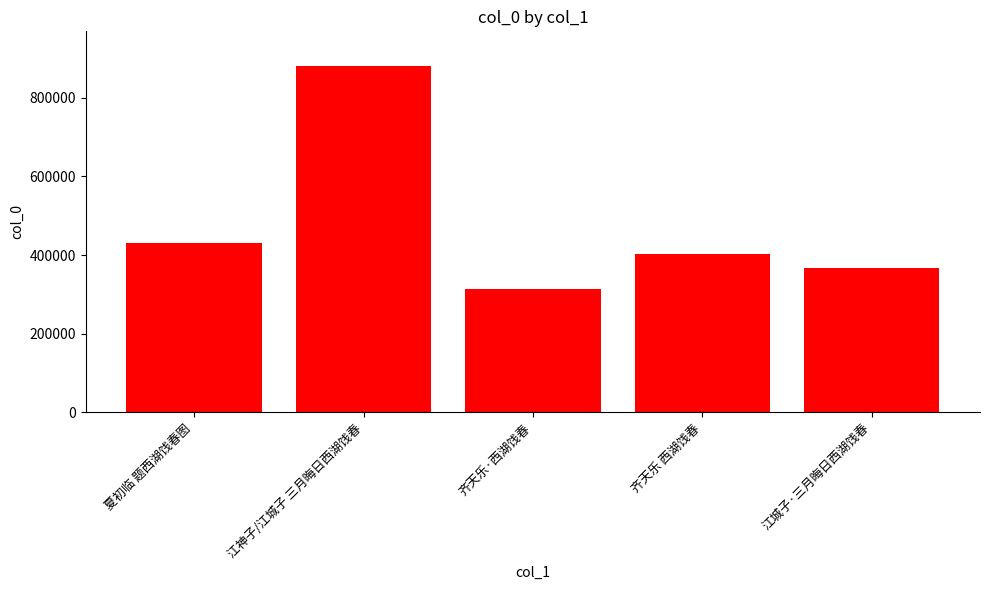

What value does the data have at 江城子·三月晦日西湖饯春, to the nearest 100?

367000